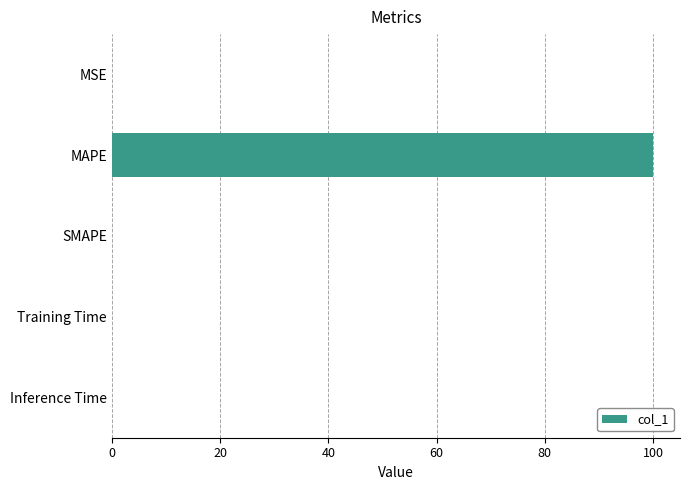

The value at SMAPE is -49.8. True or false?

False